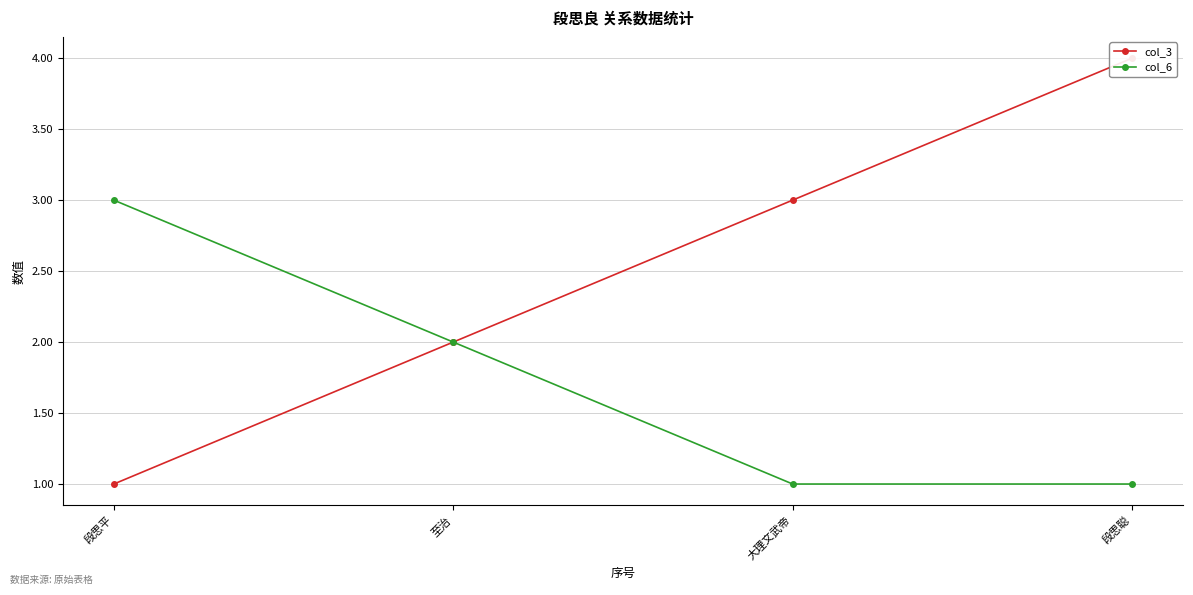

What are all the series names shown in the legend?

col_3, col_6